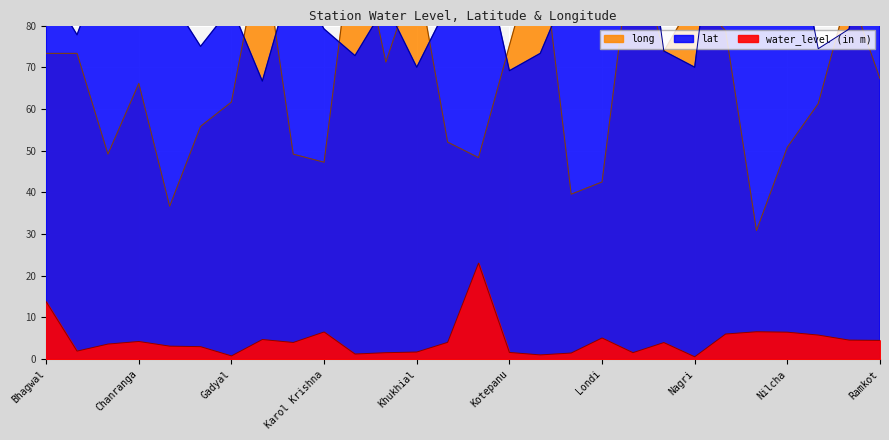

Which series has the largest total across all categories?

lat